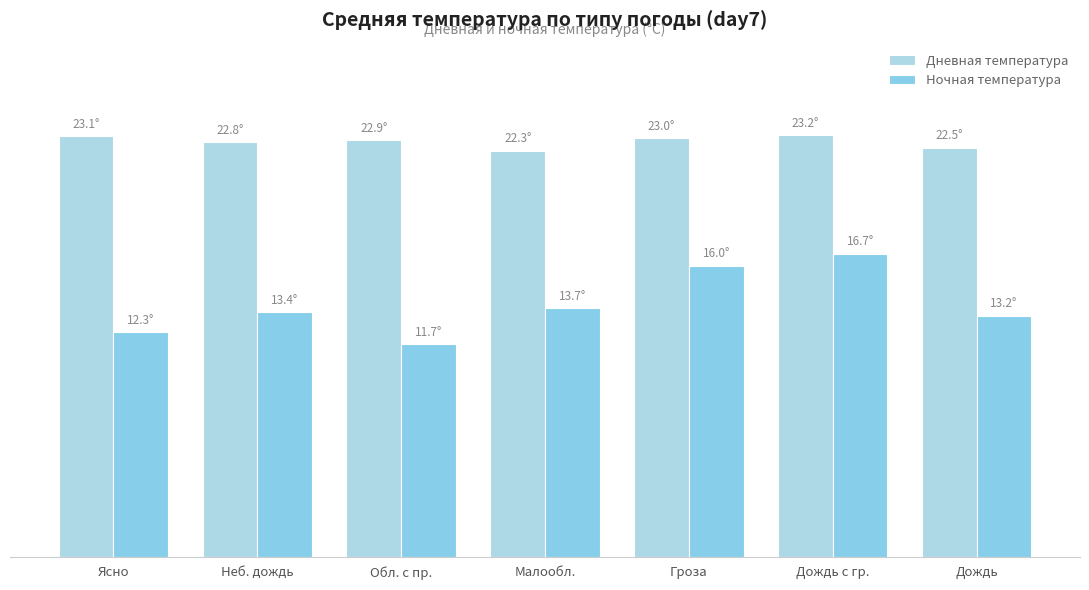

What is the value of the Дневная температура bar at the 7th from the left?

22.5